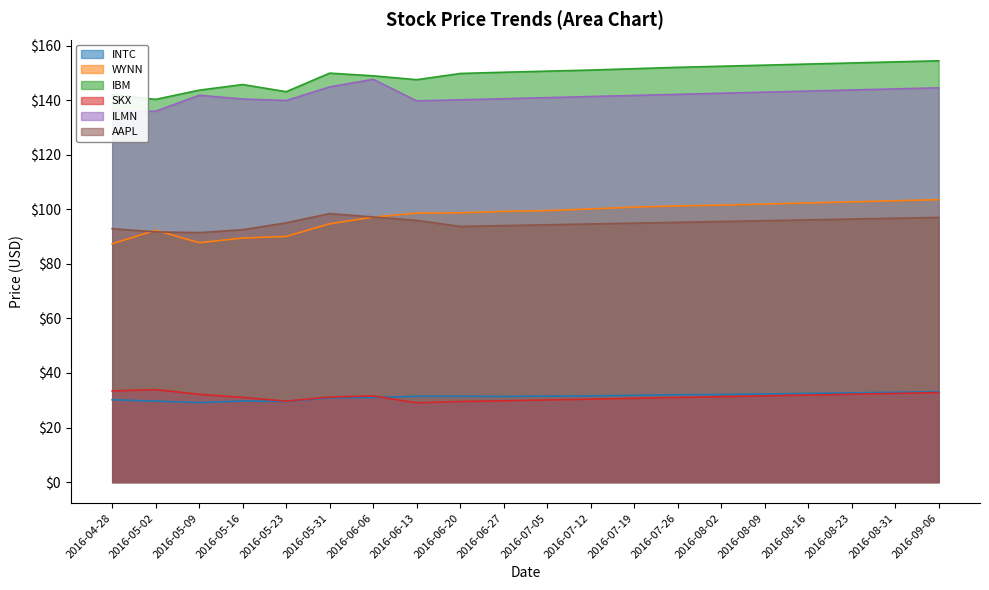

What is the average value of the INTC series?

31.3